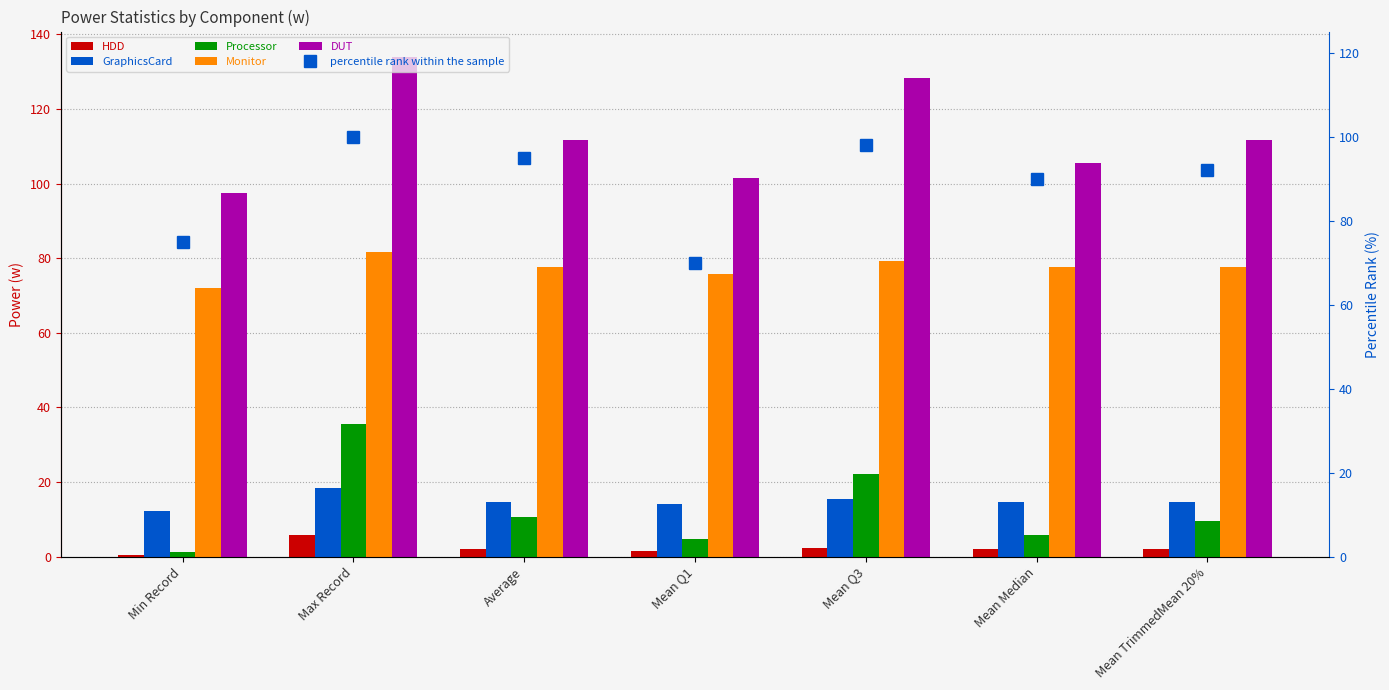

What is the label of the 2nd bar from the right?

Mean Median